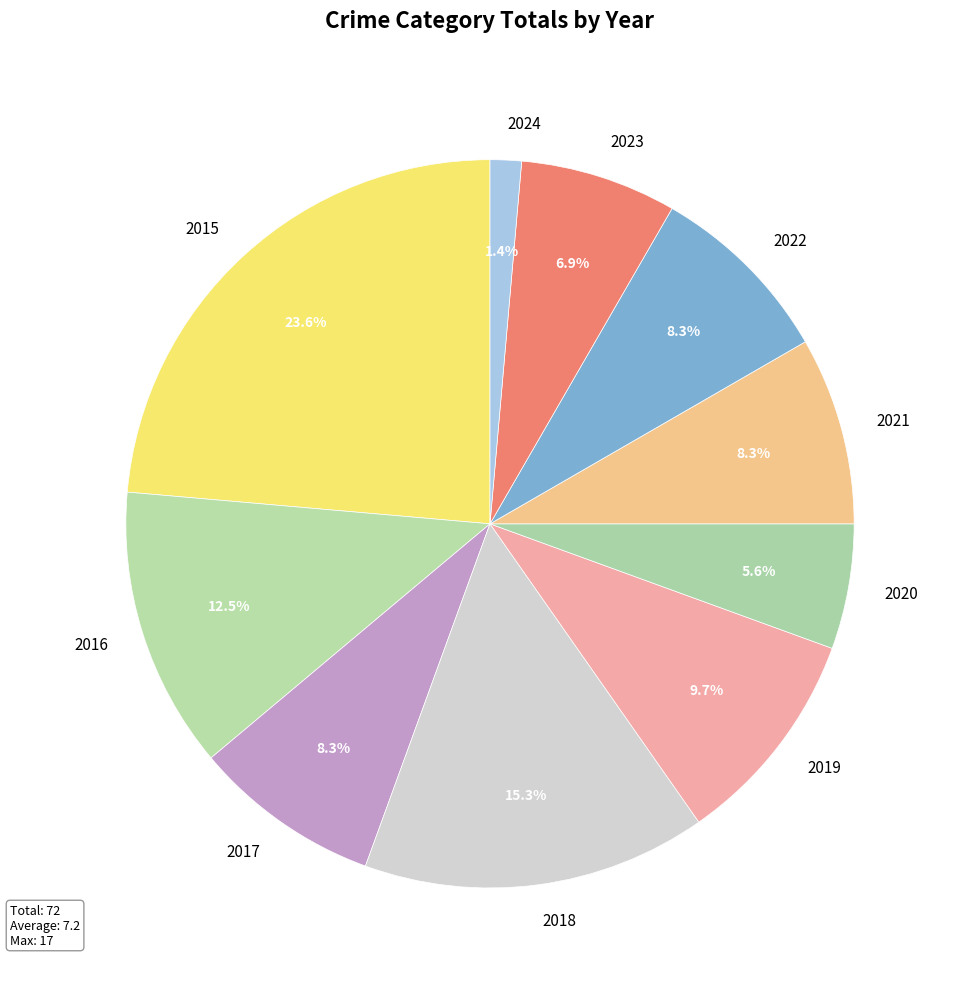

What is the ratio of the value at 2017 to the value at 2022?

1.0